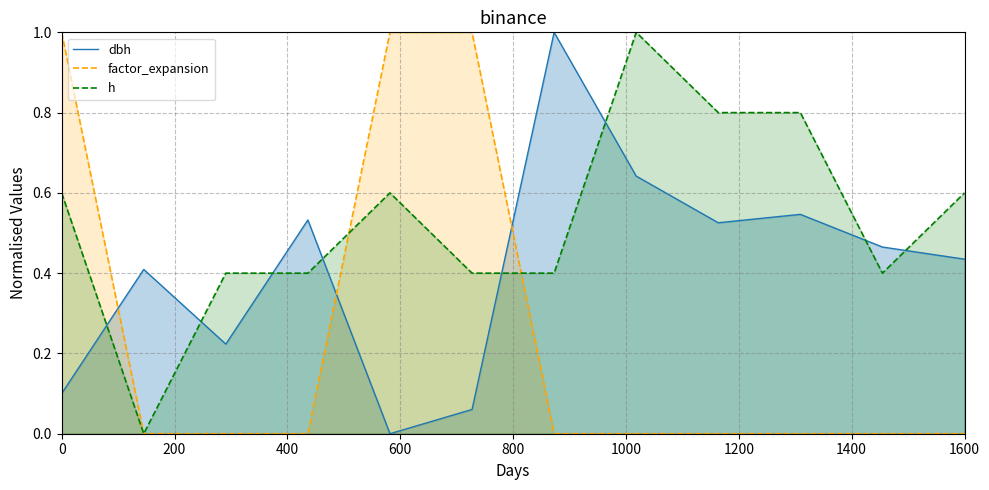

Does the chart have visible grid lines?

Yes